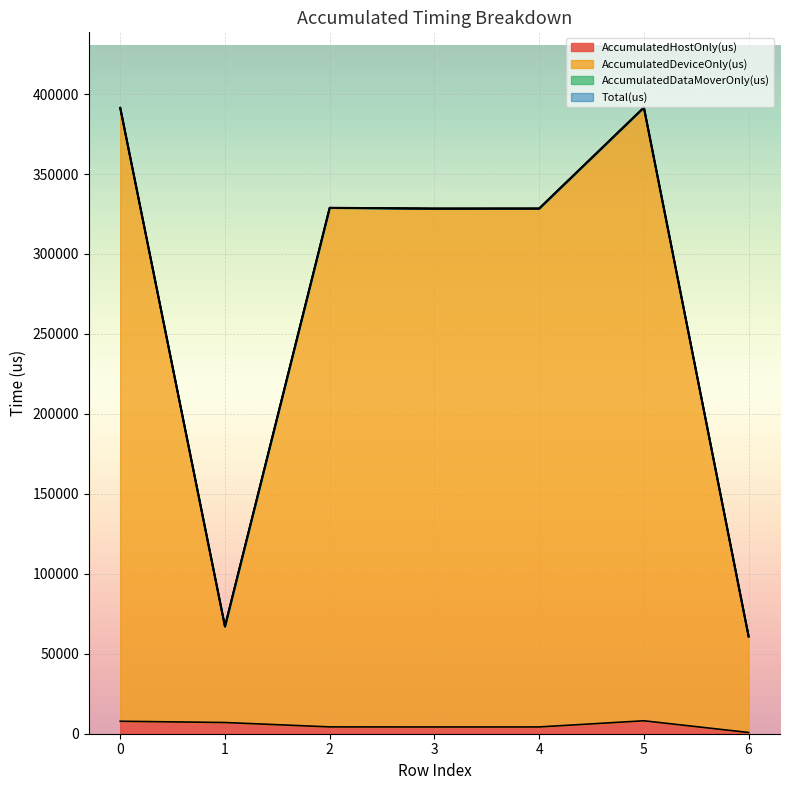

What is the minimum value shown in the chart?

766.1